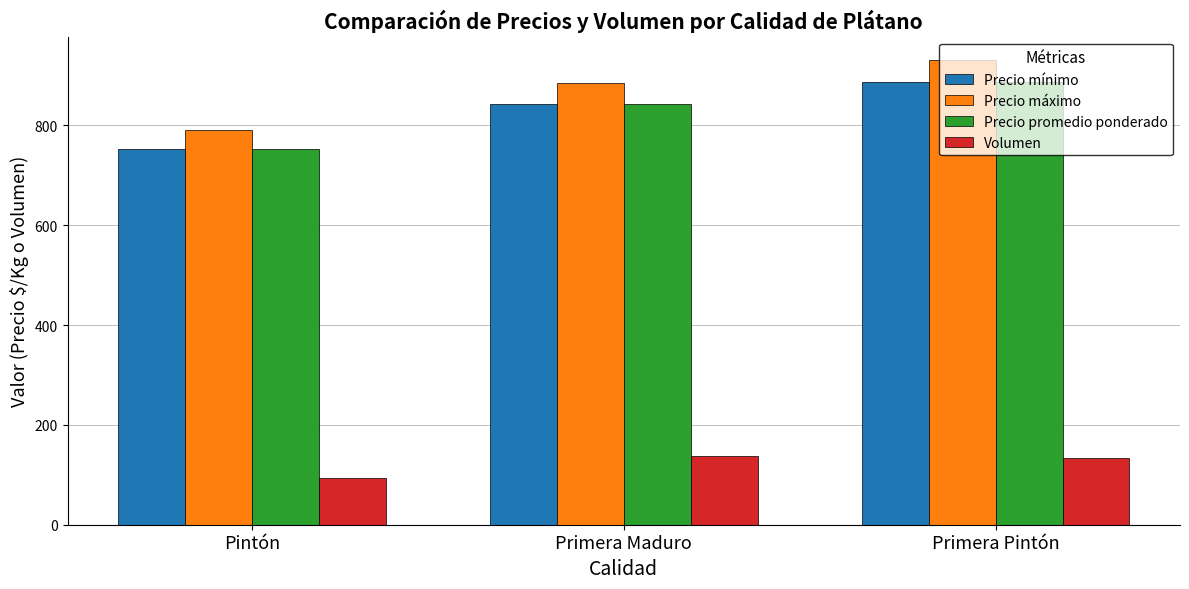

What are all the series names shown in the legend?

Precio mínimo, Precio máximo, Precio promedio ponderado, Volumen